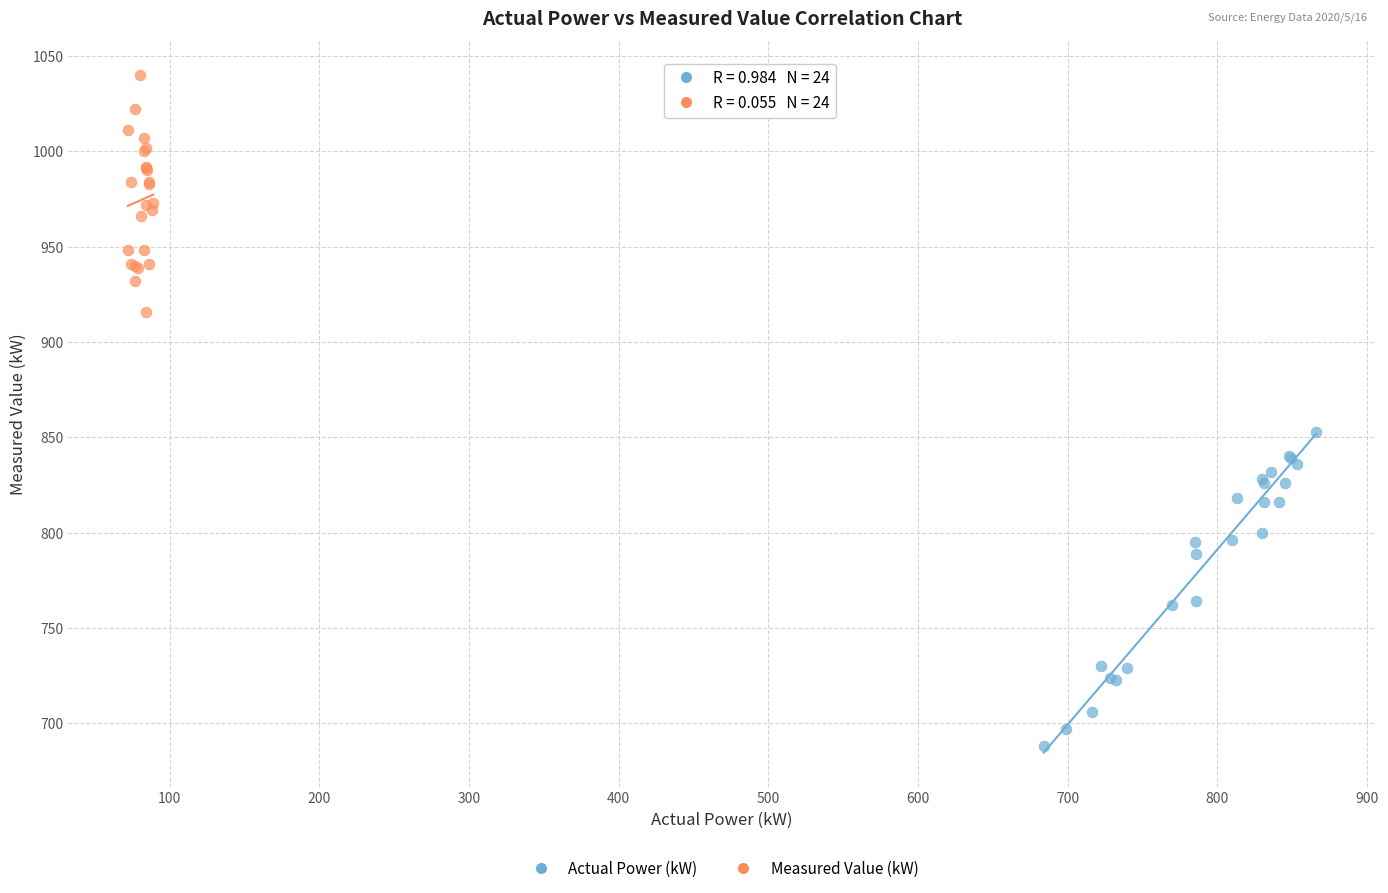

Which series contains the highest Y value?

Measured Value (kW)